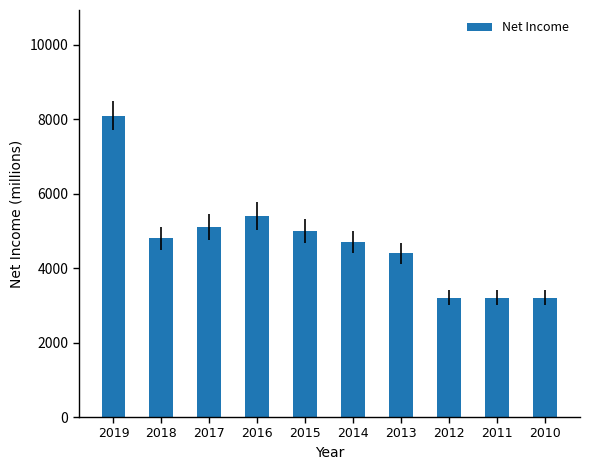

Reading left to right, transcribe all the data shown in this chart.

8100	4800	5100	5400	5000	4700	4400	3200	3200	3200